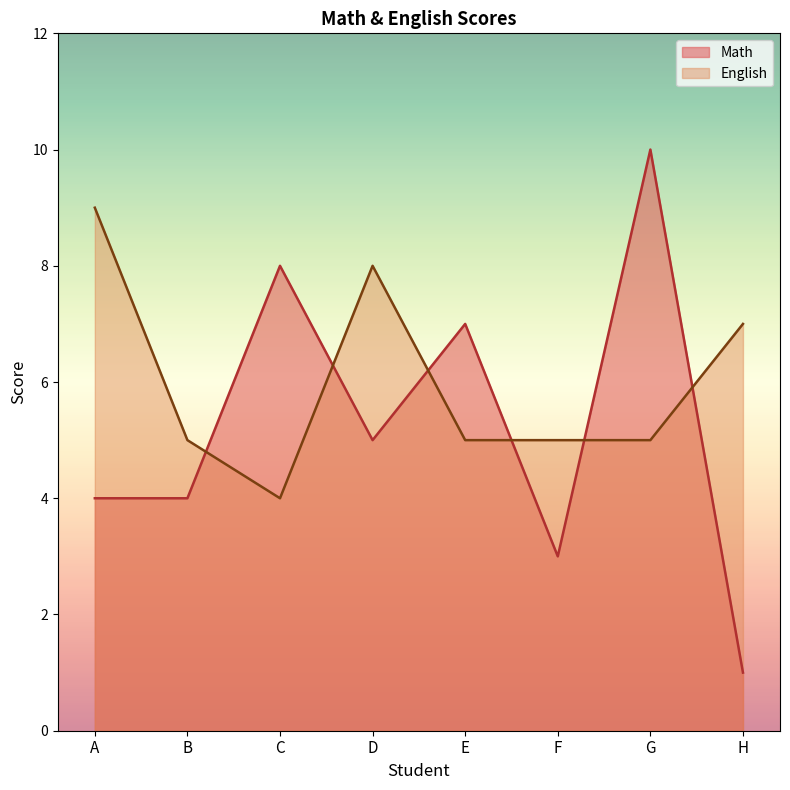

Count the Math values in the range 4 to 8.

5